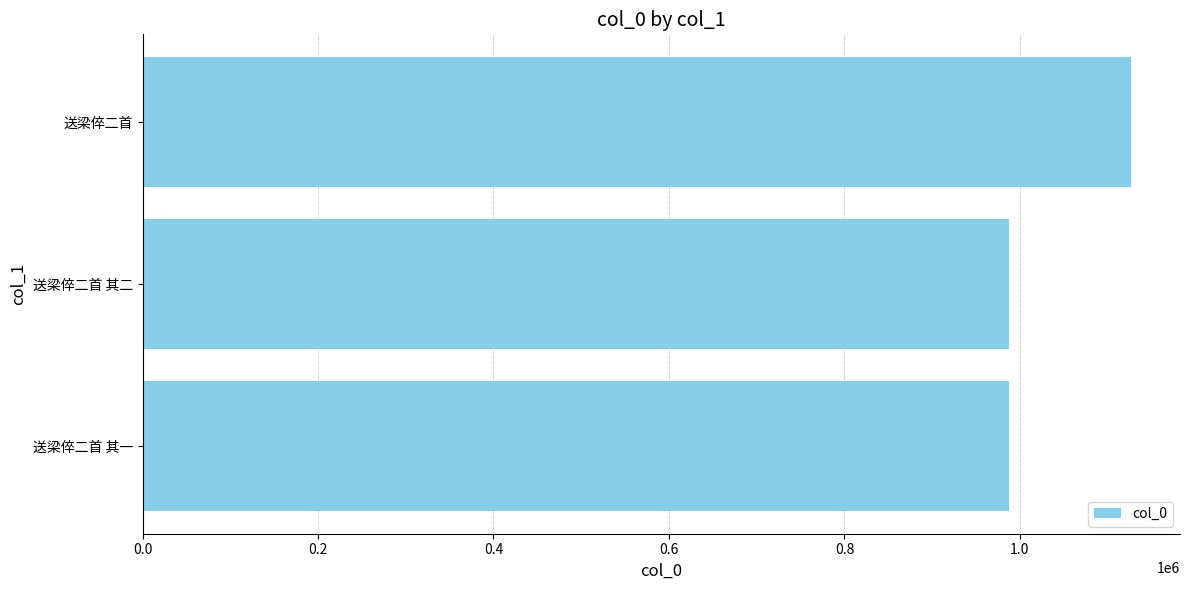

Which label corresponds to the largest value in the chart?

送梁倅二首